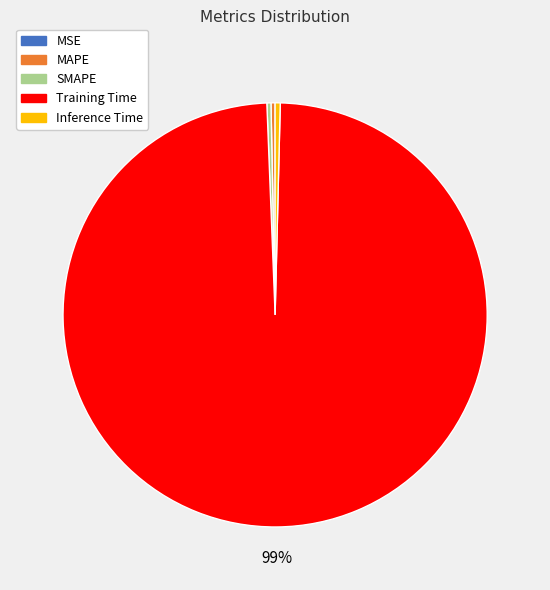

Does any single category account for the majority?

Yes